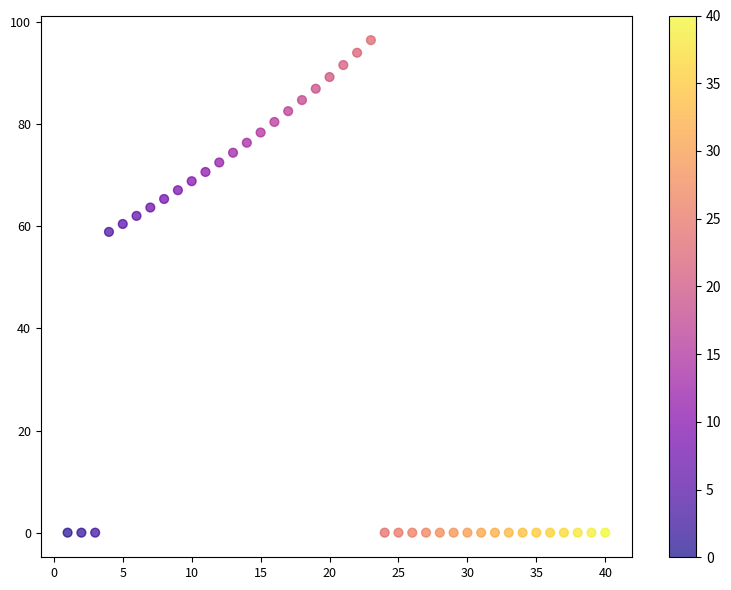

What Y value in the scatter plot is closest to 48?

58.9